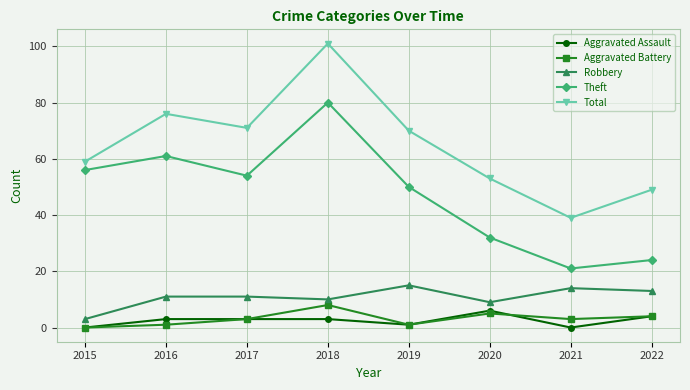

Which series changed the most between 2017 and 2020?

Theft